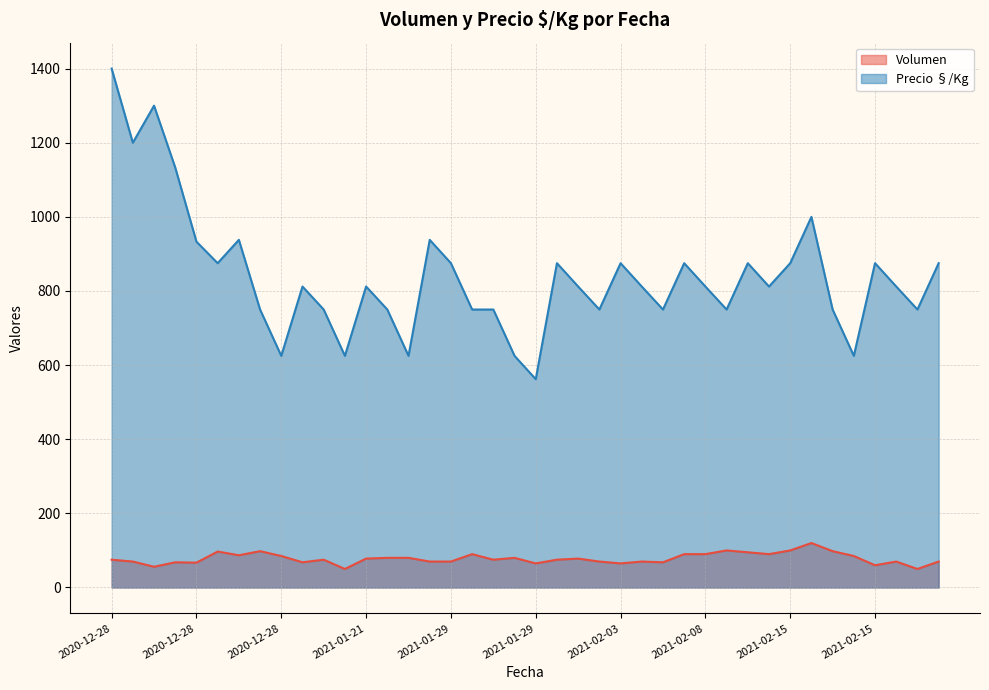

Reading left to right, what are all the values shown in this chart?

Volumen: 75	70	56	68	67	97	87	98	85	68	75	50	78	80	80	70	70	90	75	80	65	75	78	70	65	70	68	90	90	100	95	90	100	120	98	85	60	70	50	70
Precio §/Kg: 1400	1200	1300	1133	933	875	938	750	625	812	750	625	812	750	625	938	875	750	750	625	562	875	812	750	875	812	750	875	812	750	875	812	875	1000	750	625	875	812	750	875